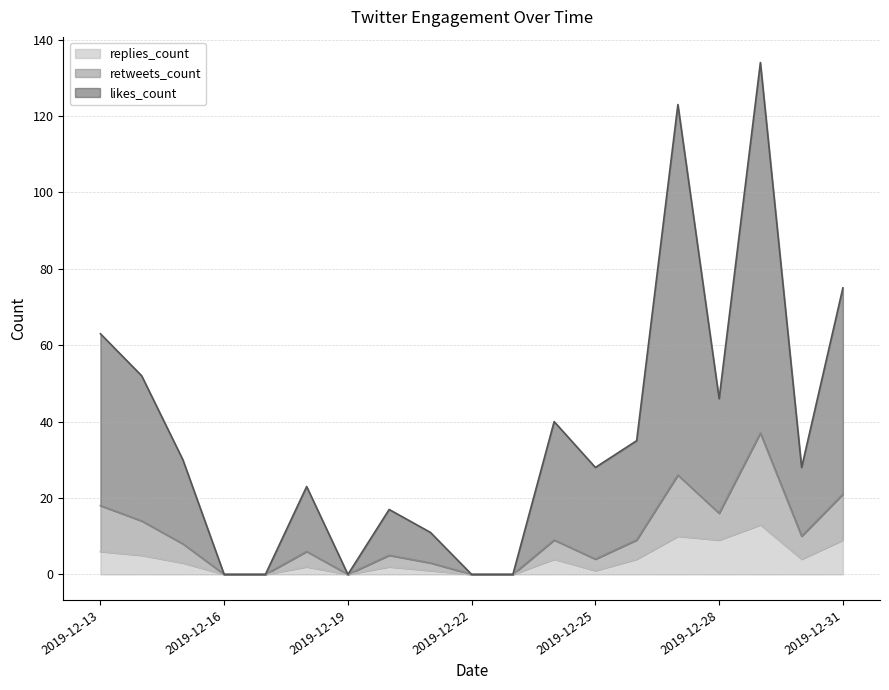

Which series has the widest spread of values?

likes_count